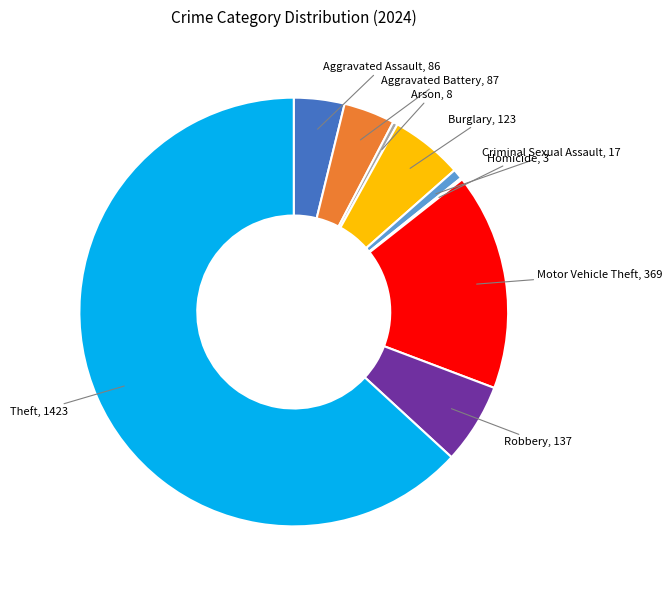

Does any single category account for the majority?

Yes